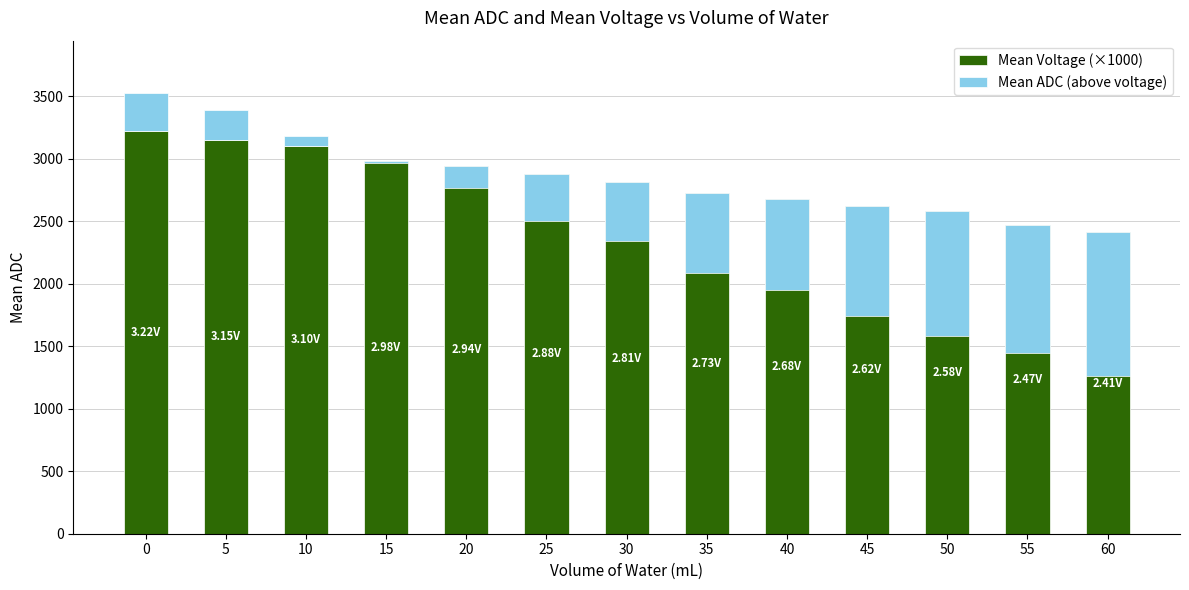

What is the value of the Mean Voltage (×1000) bar at the 5th from the left?

2940.7